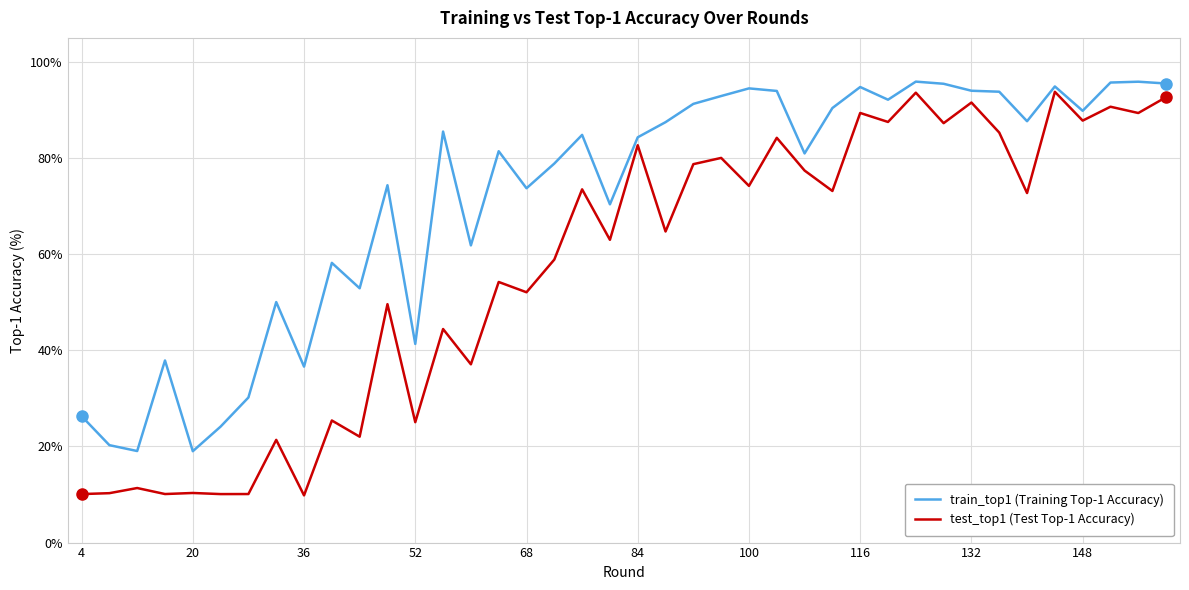

True or false: train_top1 (Training Top-1 Accuracy) and test_top1 (Test Top-1 Accuracy) cross at least once.

False